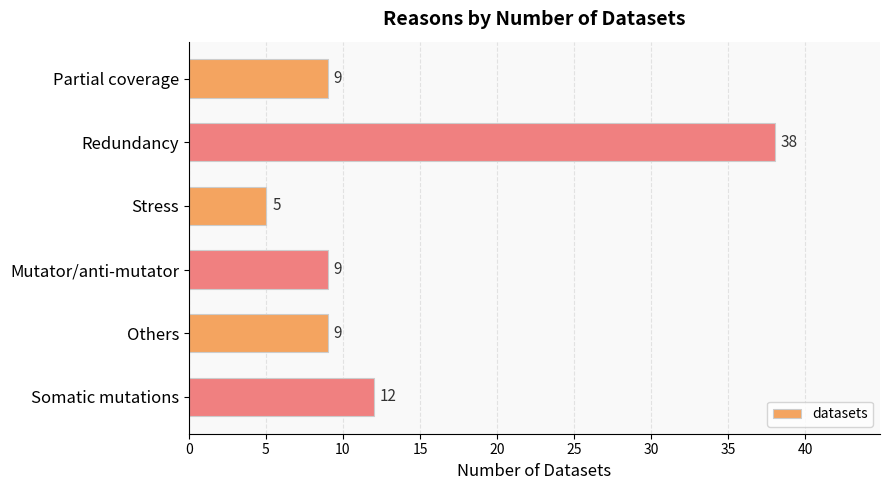

What is the average value?

14